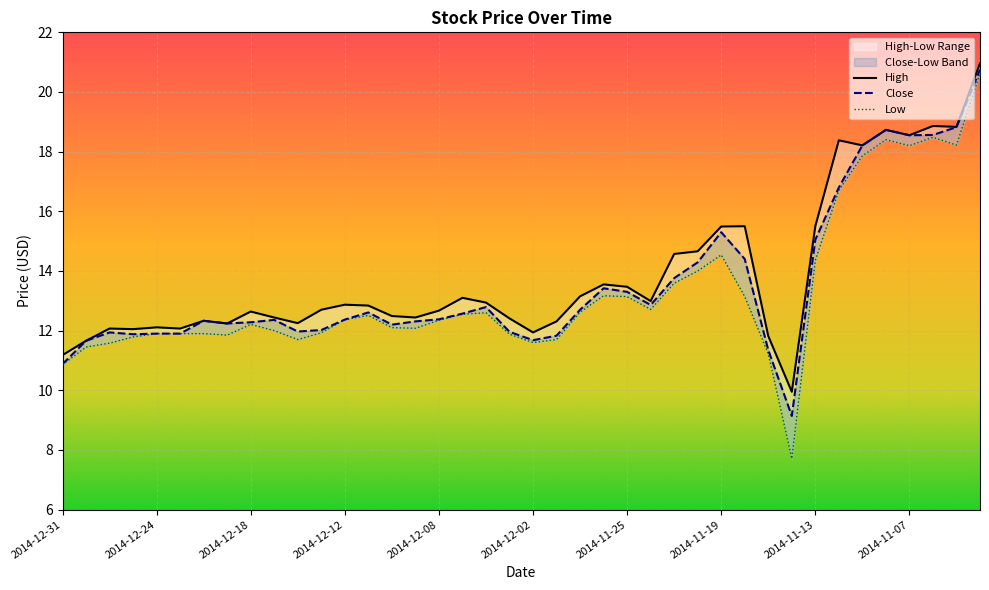

At which category is the sum across all series the highest?

2014-11-04